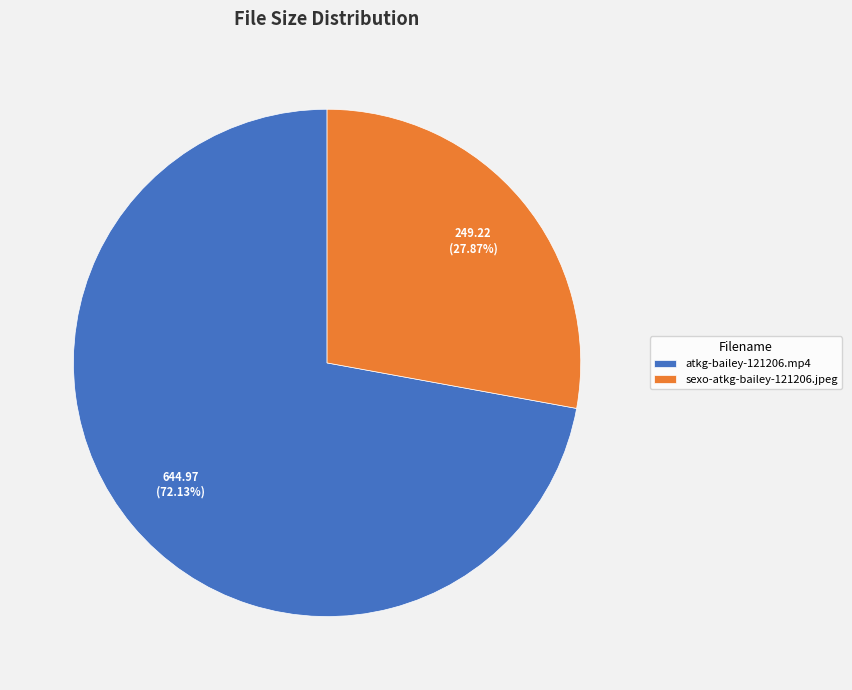

To the nearest percent, what is the difference between the atkg-bailey-121206.mp4 and sexo-atkg-bailey-121206.jpeg slice percentages?

44%